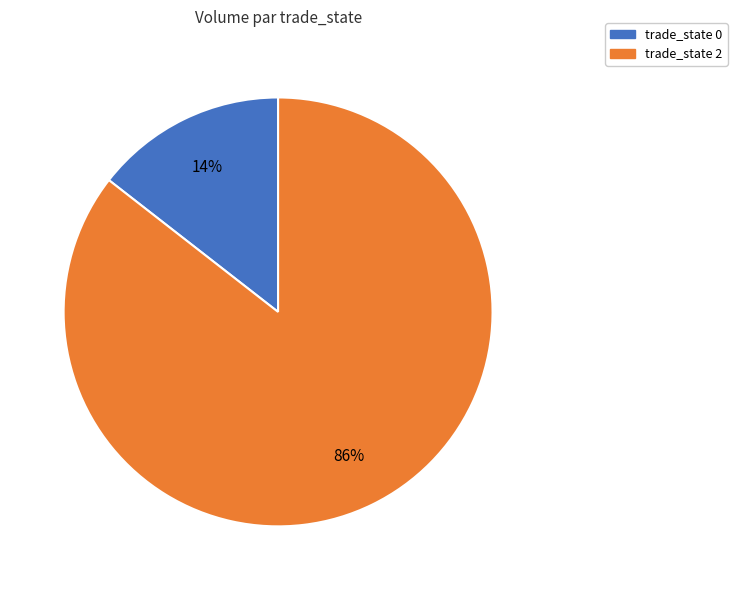

Count the number of slices in the pie.

2